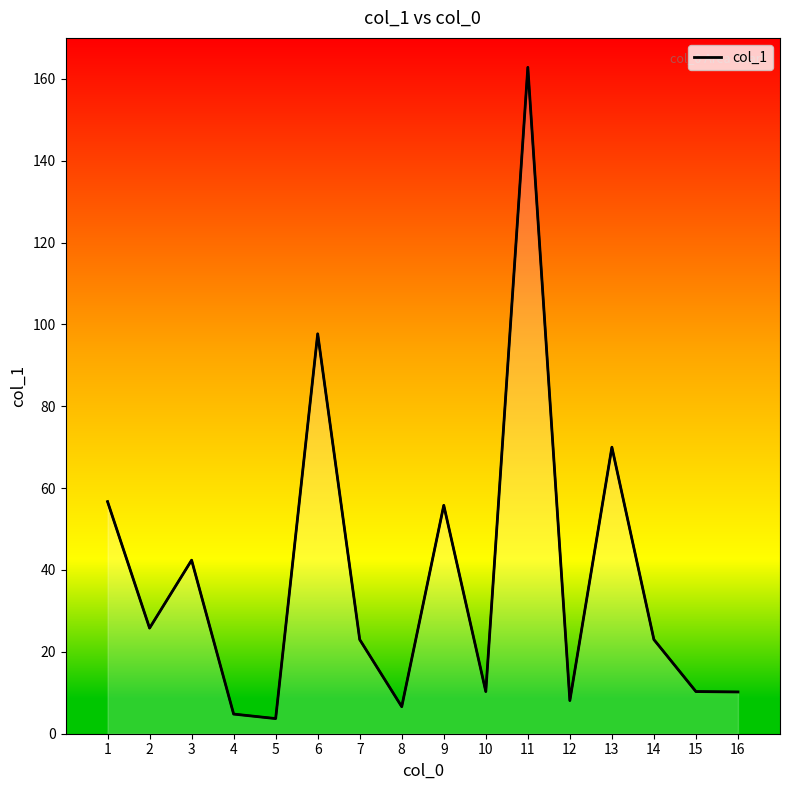

List the labels in order of value, largest first.

11, 6, 13, 1, 9, 3, 2, 7, 14, 10, 15, 16, 12, 8, 4, 5